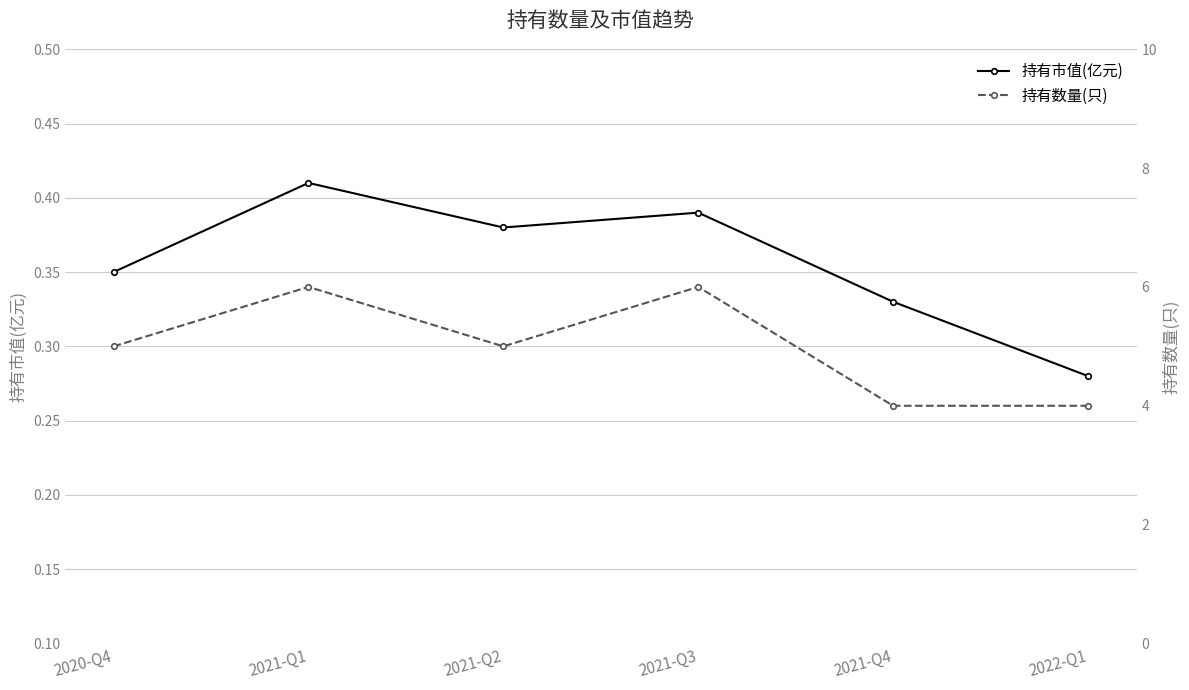

List the labels in order of 持有市值(亿元) value, largest first.

2021-Q1, 2021-Q3, 2021-Q2, 2020-Q4, 2021-Q4, 2022-Q1